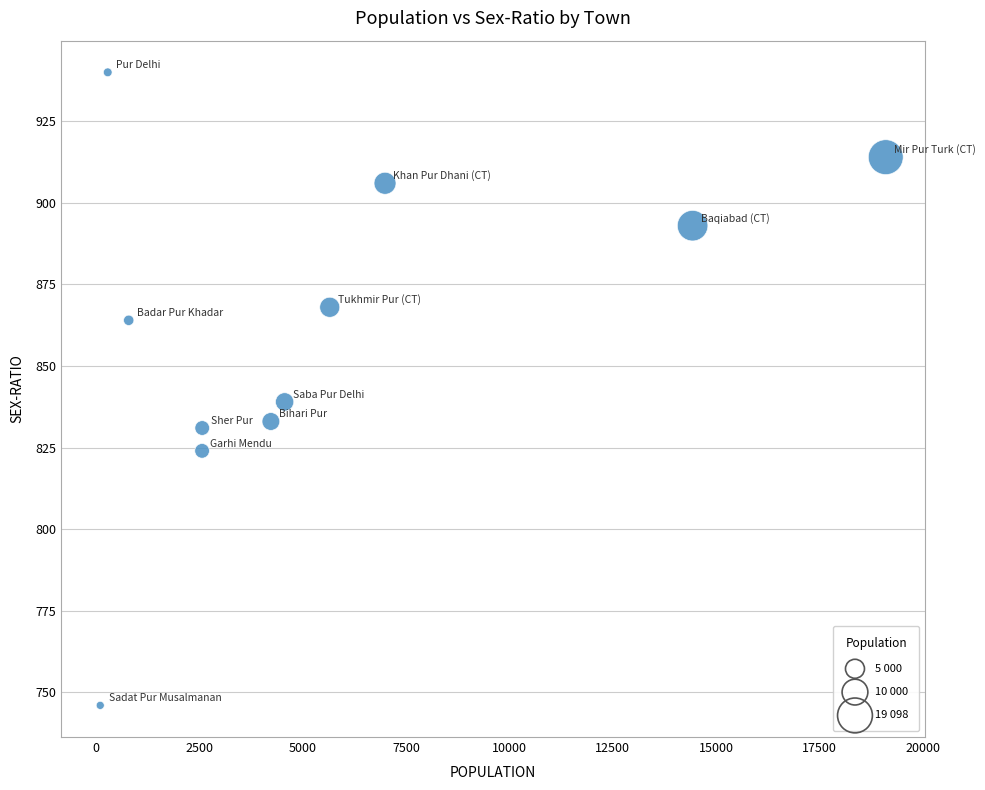

What Y value in the scatter plot is closest to 843?

839